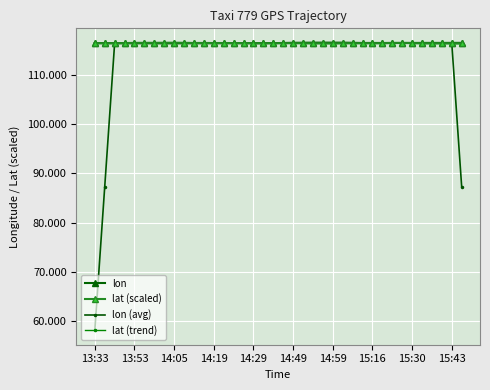

How many lines are shown in the chart?

4